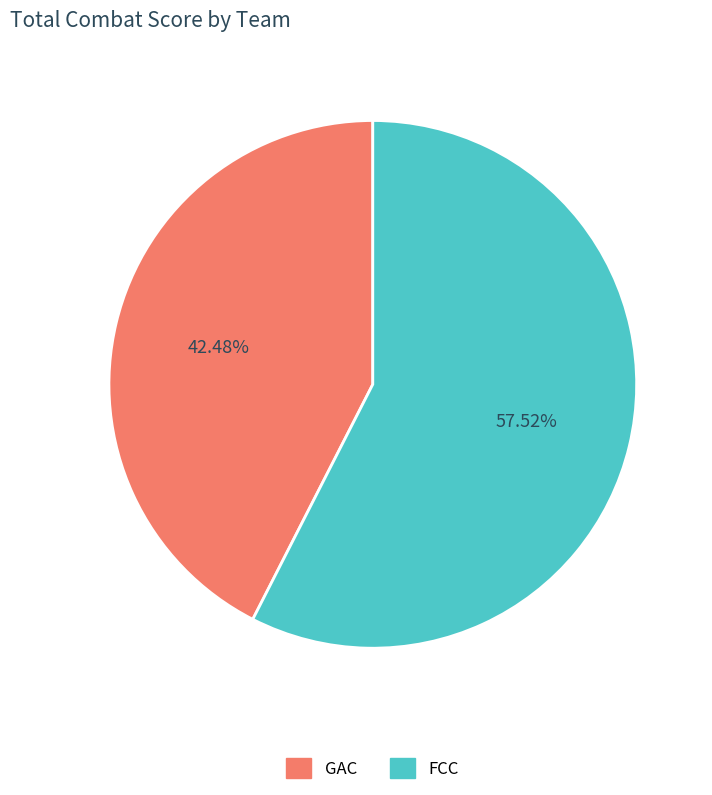

Rank the categories by value from highest to lowest.

FCC, GAC